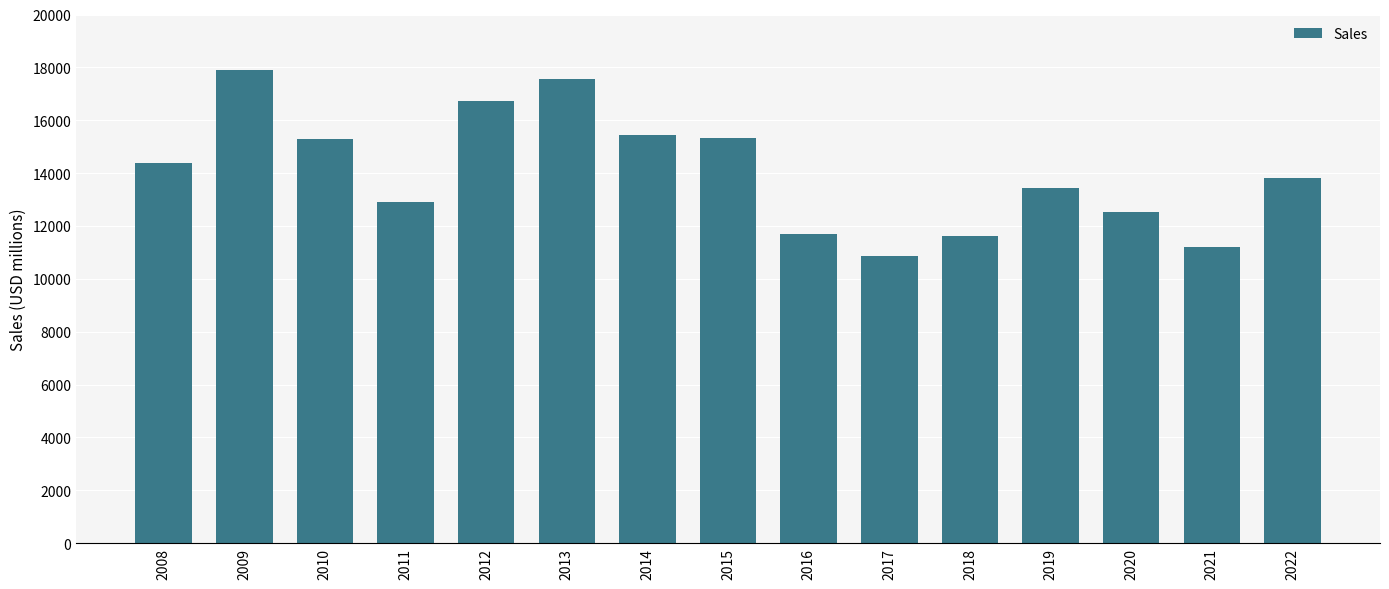

Where is the data nearest to the value 14390?

2008